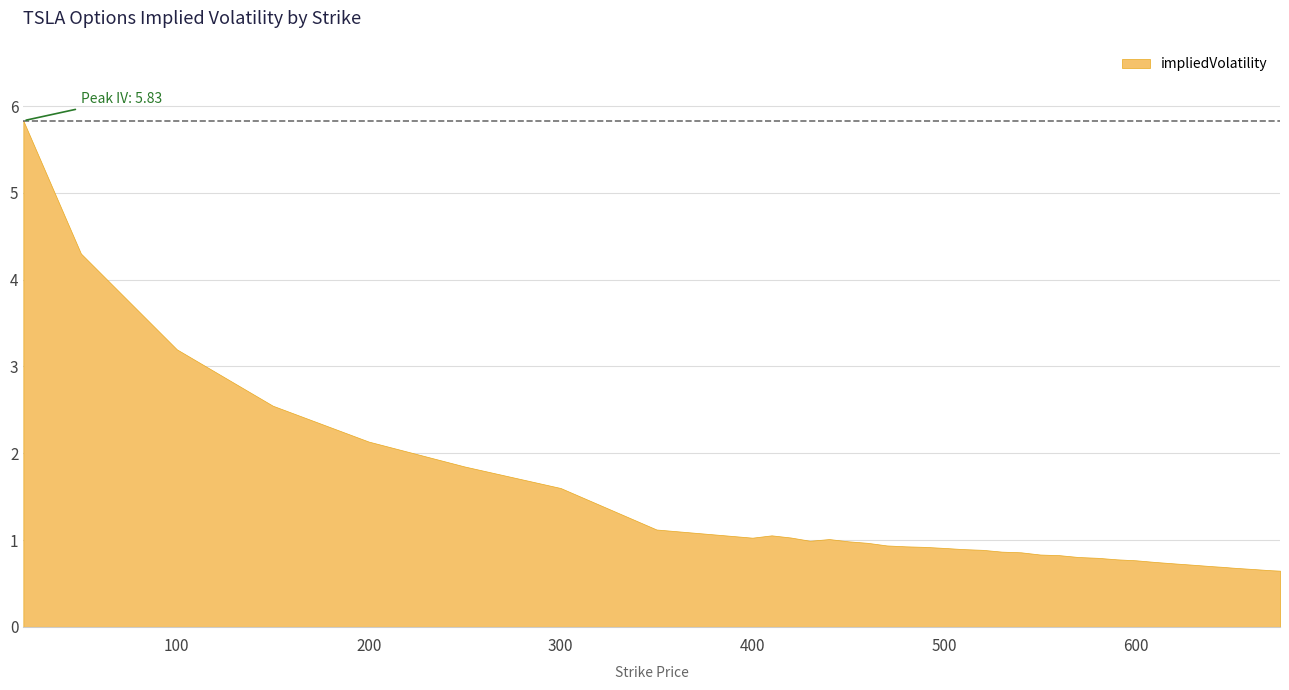

At which category does the data reach its first local peak?

410